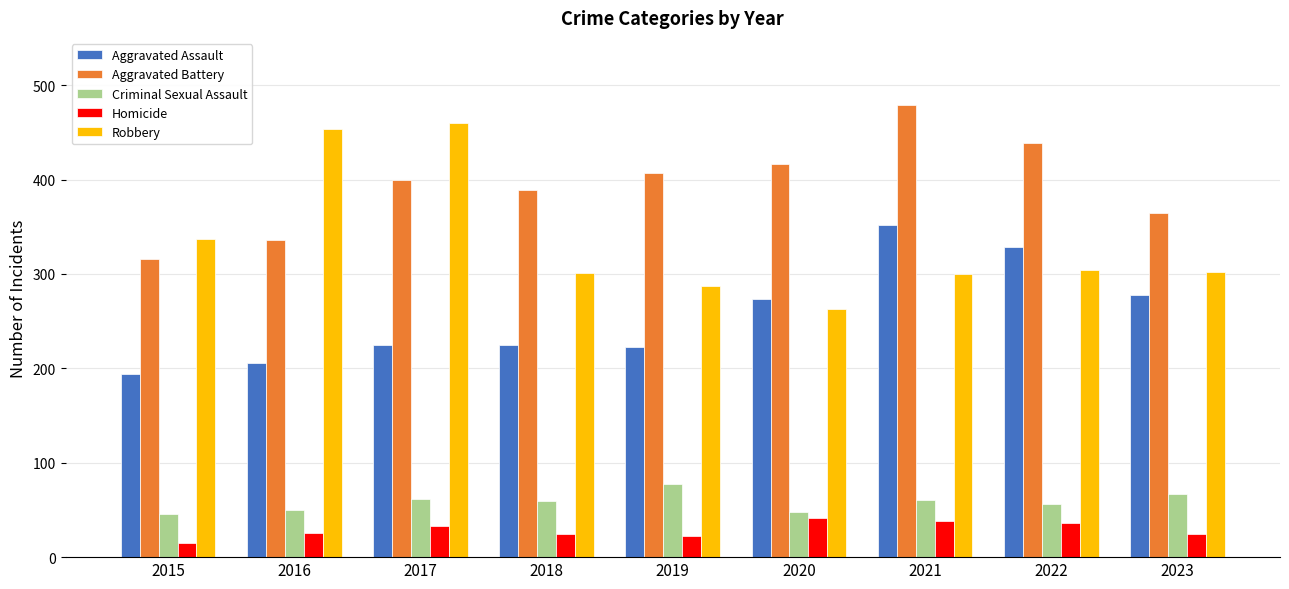

What are all the series names shown in the legend?

Aggravated Assault, Aggravated Battery, Criminal Sexual Assault, Homicide, Robbery